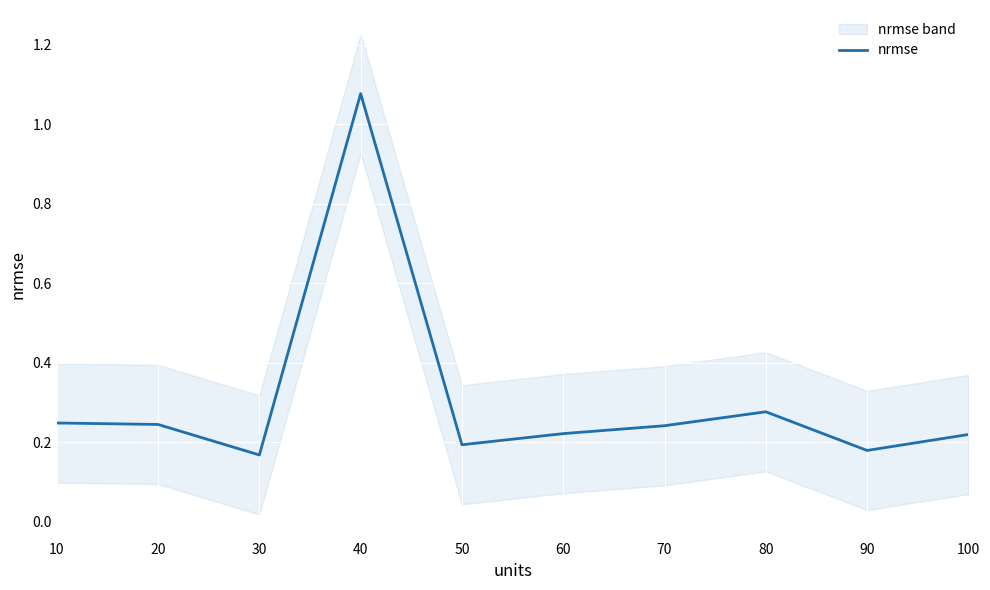

The value at 30 is 0.1. True or false?

False